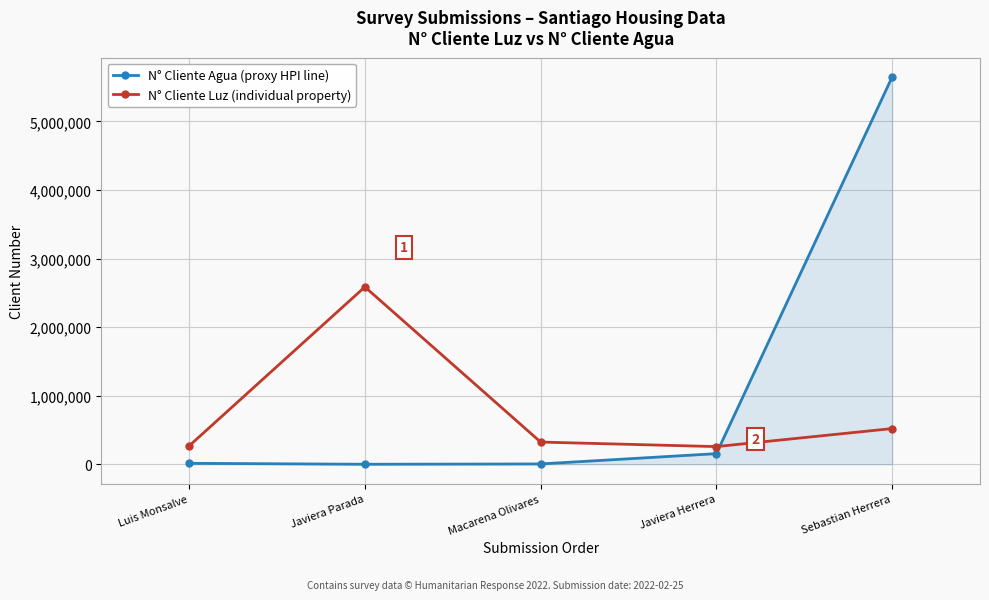

What is the spread (max minus min) of values at Macarena Olivares?

318858